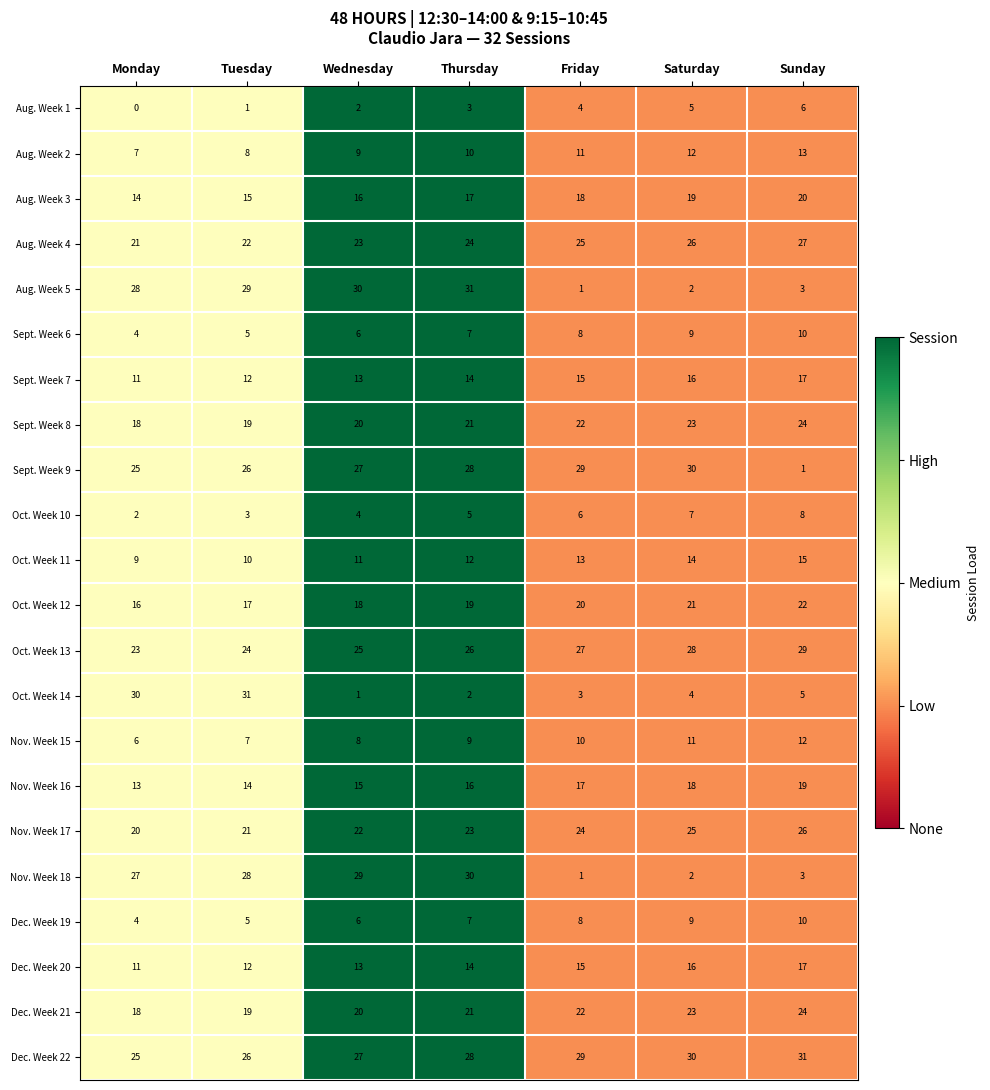

Rank the categories by Sept. Week 8 value from highest to lowest.

Sunday, Saturday, Friday, Thursday, Wednesday, Tuesday, Monday